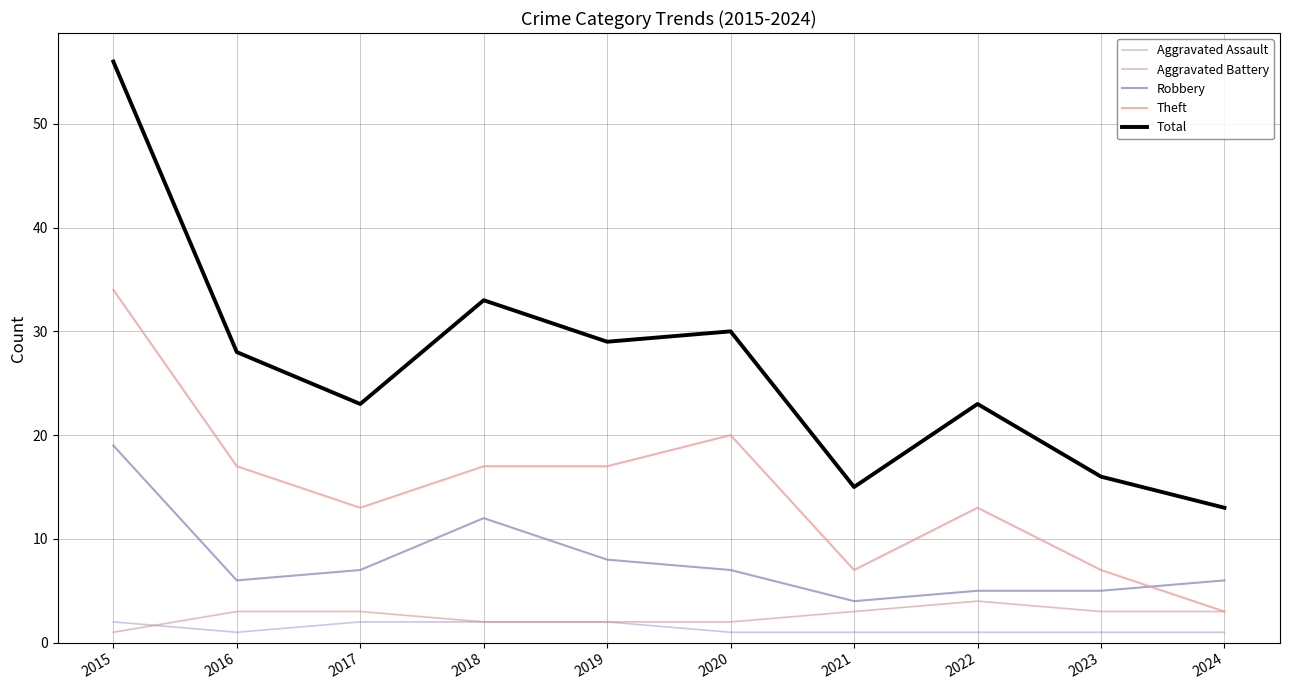

The Aggravated Assault series shows 2 at 2018. True or false?

True